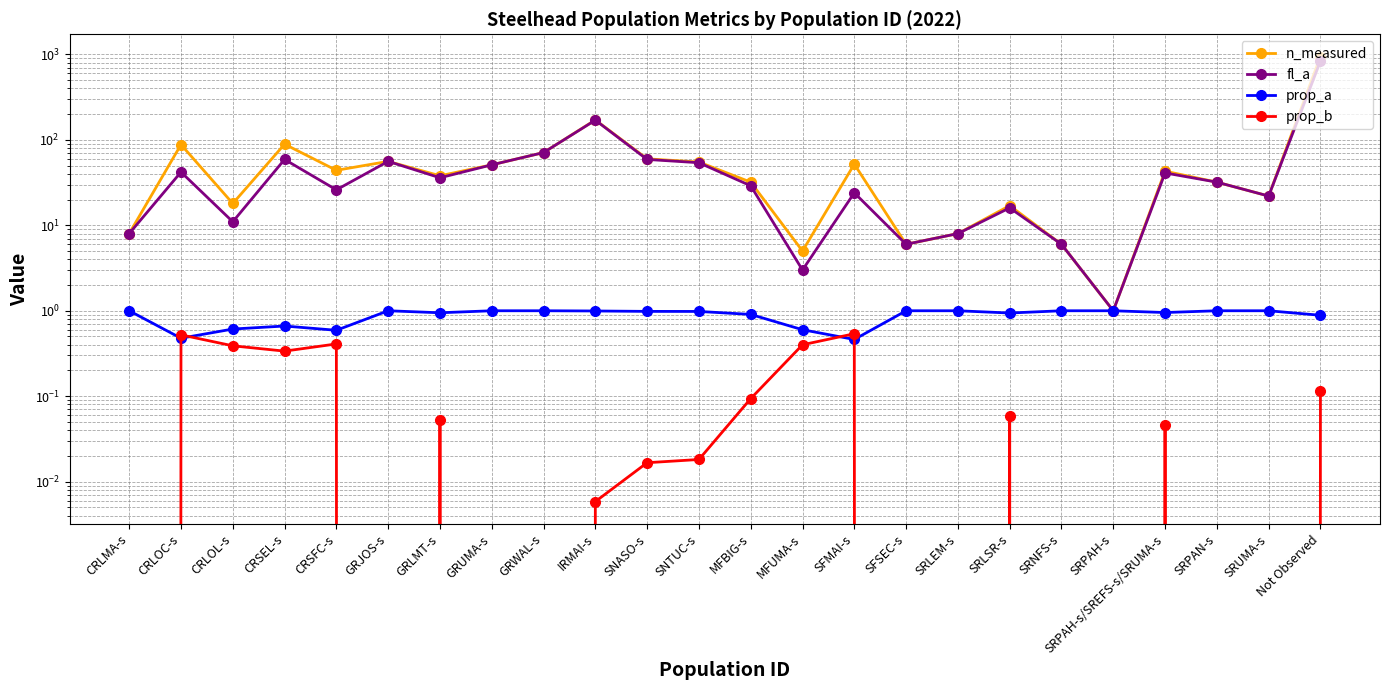

Between MFUMA-s and SFMAI-s, which series saw the biggest shift?

n_measured